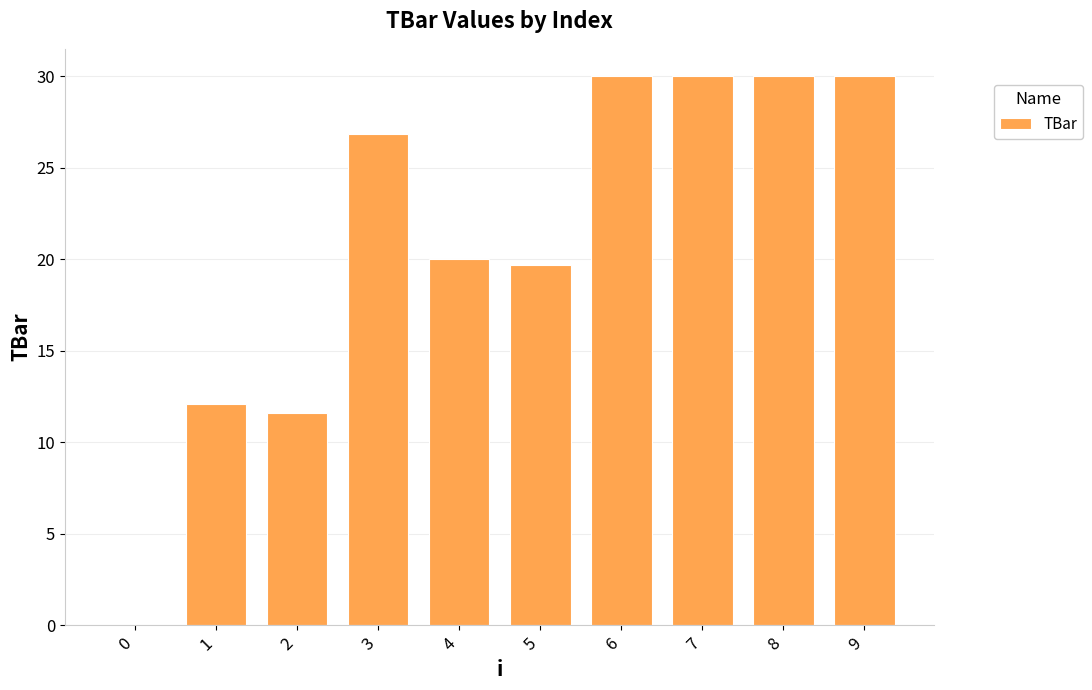

The chart shows a value of 20.0 at 4. True or false?

True